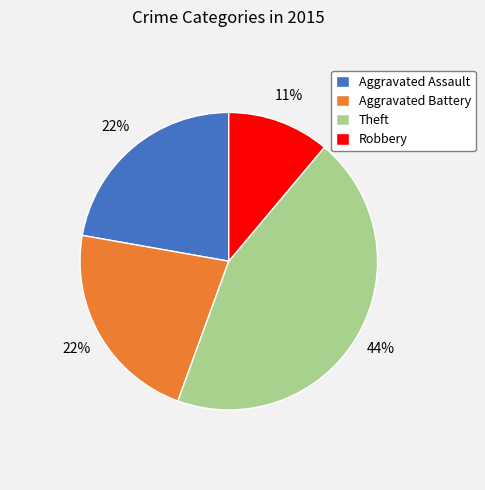

To the nearest percent, what portion does Aggravated Assault represent?

22%